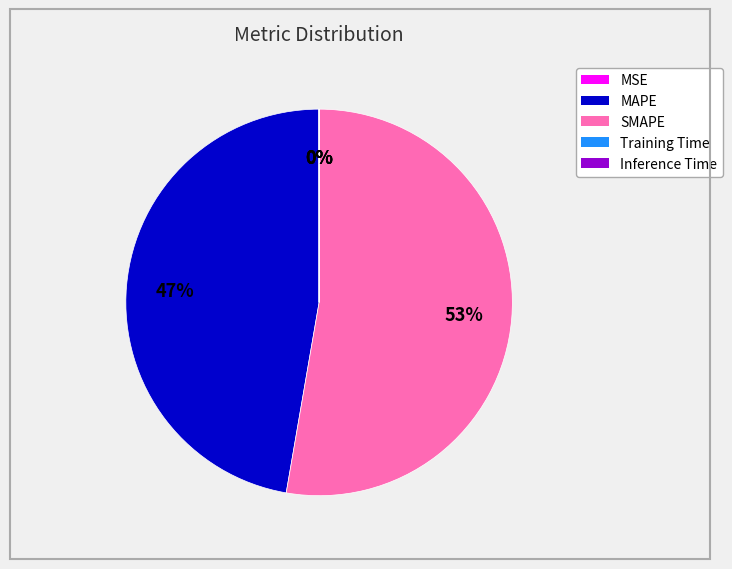

What percentage is the SMAPE slice, to the nearest percent?

53%